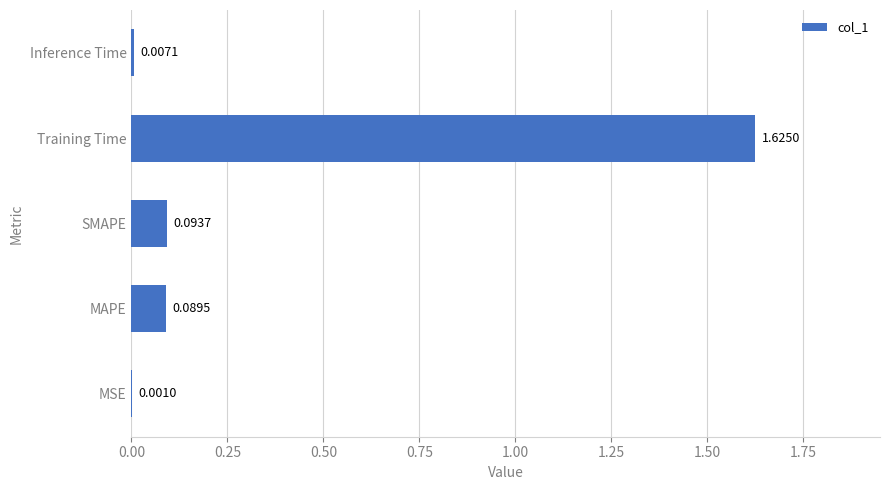

What is the sum of all values?

1.8